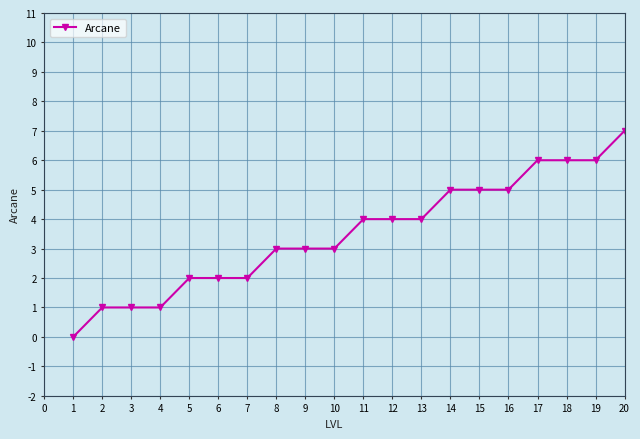

Reading left to right, list all the values displayed in this chart.

0	1	1	1	2	2	2	3	3	3	4	4	4	5	5	5	6	6	6	7